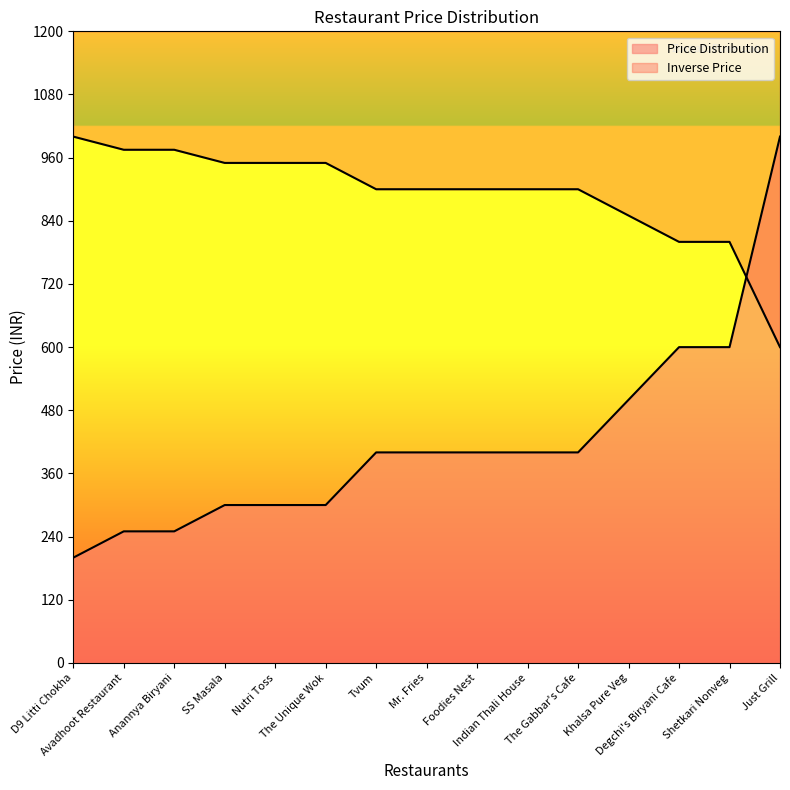

What is the change in value from Avadhoot Restaurant to Degchi's Biryani Cafe?

+350